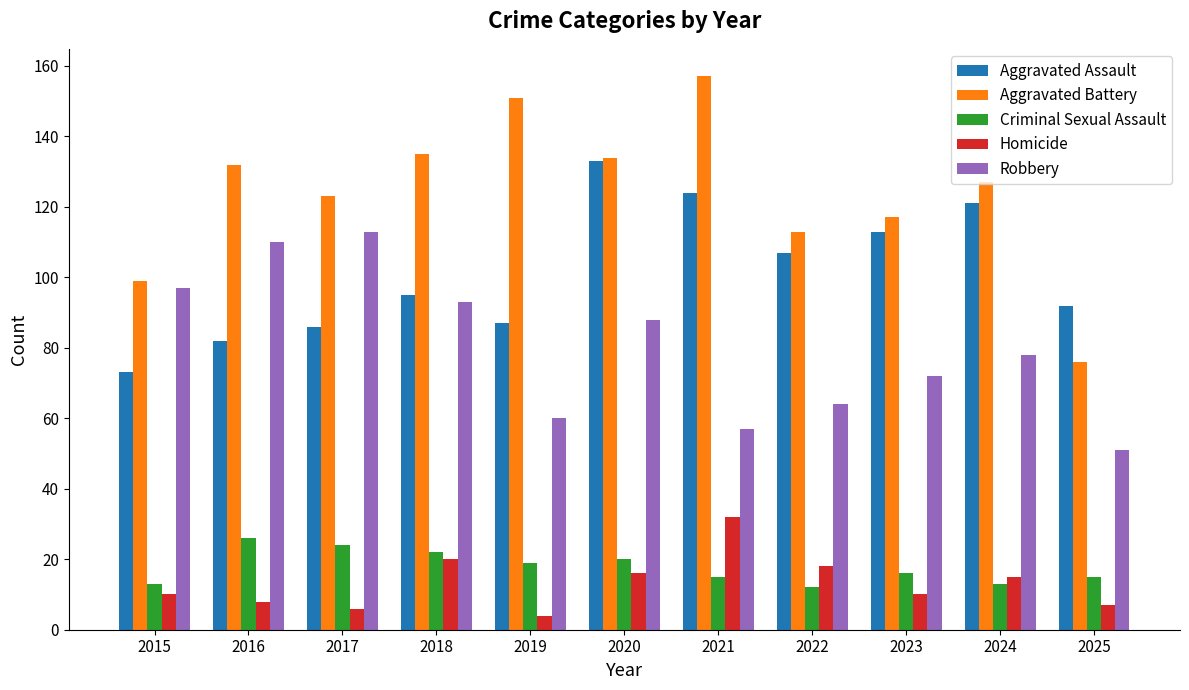

The Robbery series shows 57 at 2021. True or false?

True